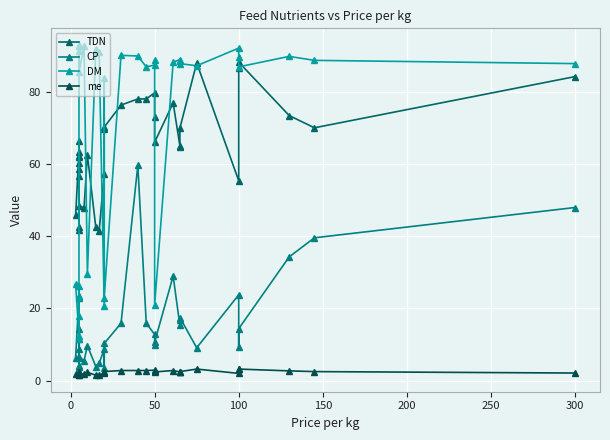

True or false: me has more than 1 points higher than both neighbors.

True